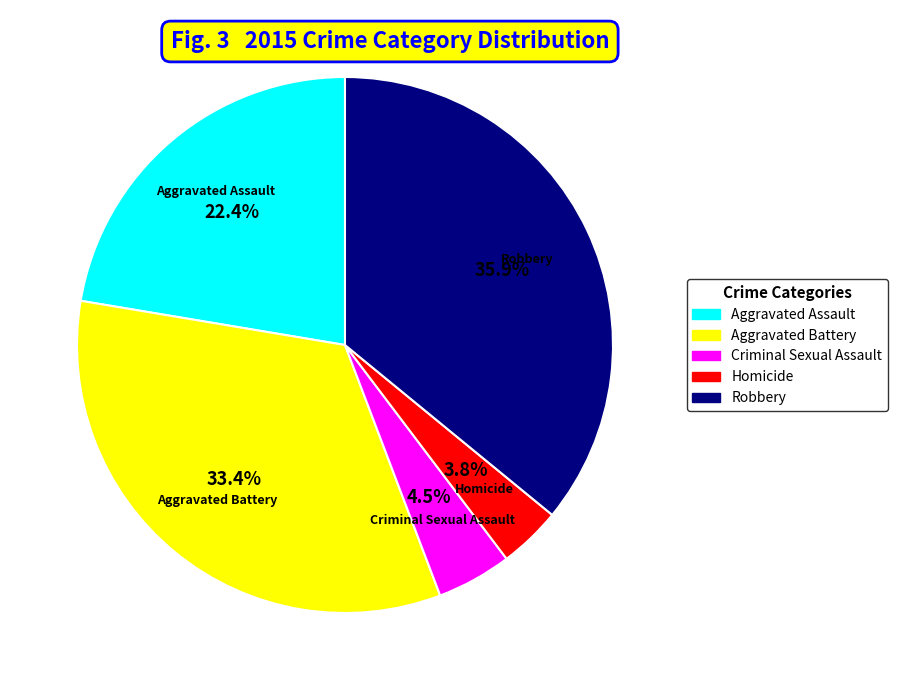

Between Robbery and Homicide, which is larger?

Robbery